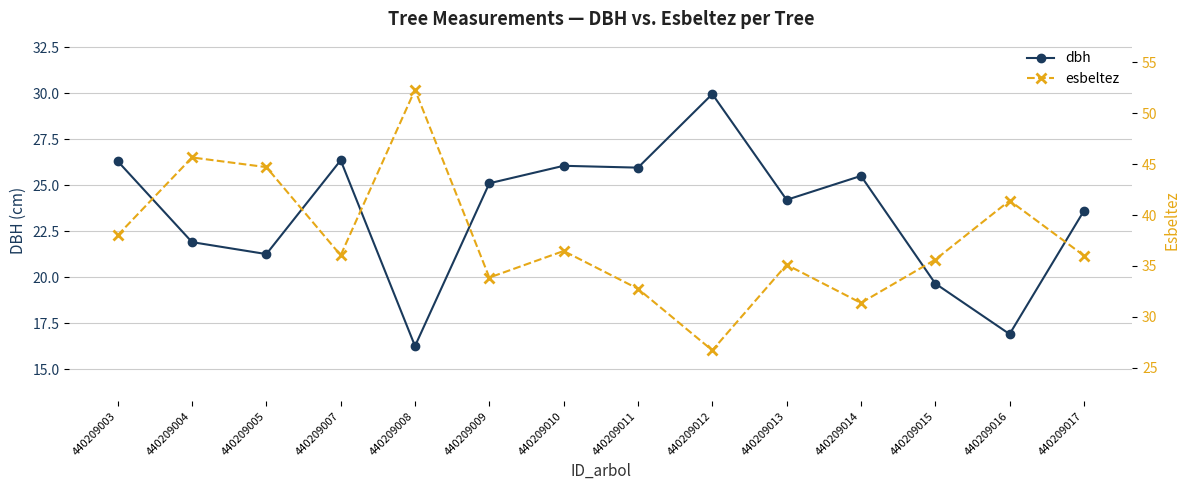

What is the total value across all series at 440209011?

58.7